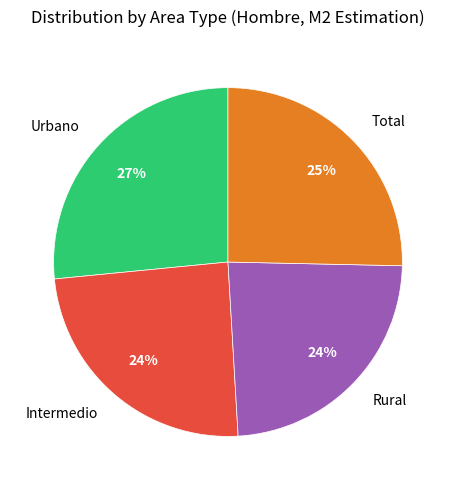

Which slice is the largest?

Urbano